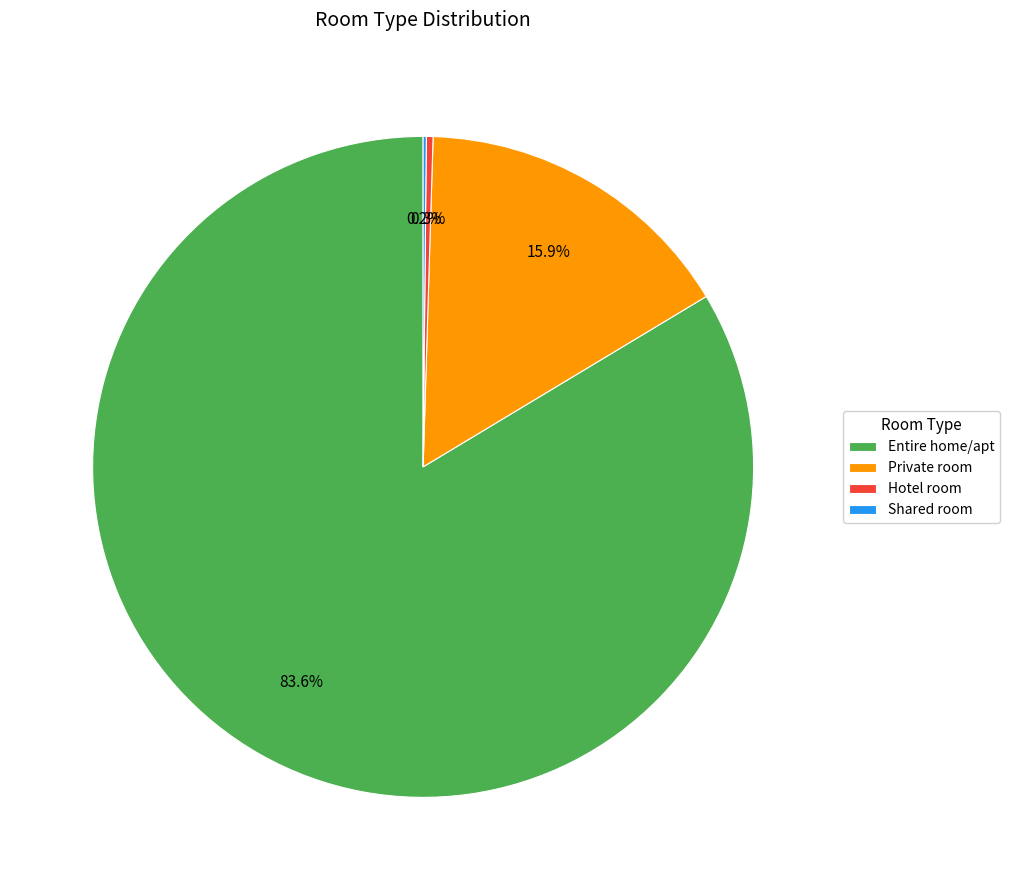

Approximately how many times larger is the value at Entire home/apt compared to Private room?

5.3